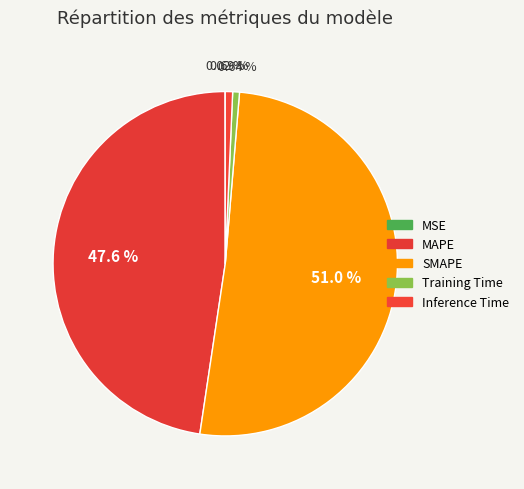

The MAPE slice represents 60% of the pie. True or false?

False